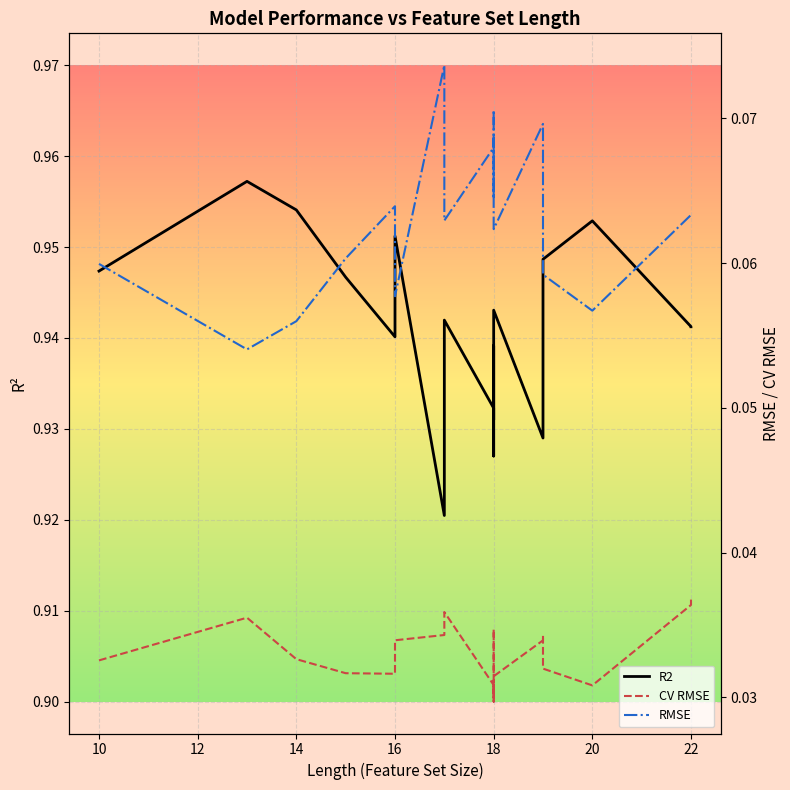

How many distinct data groups are displayed?

3